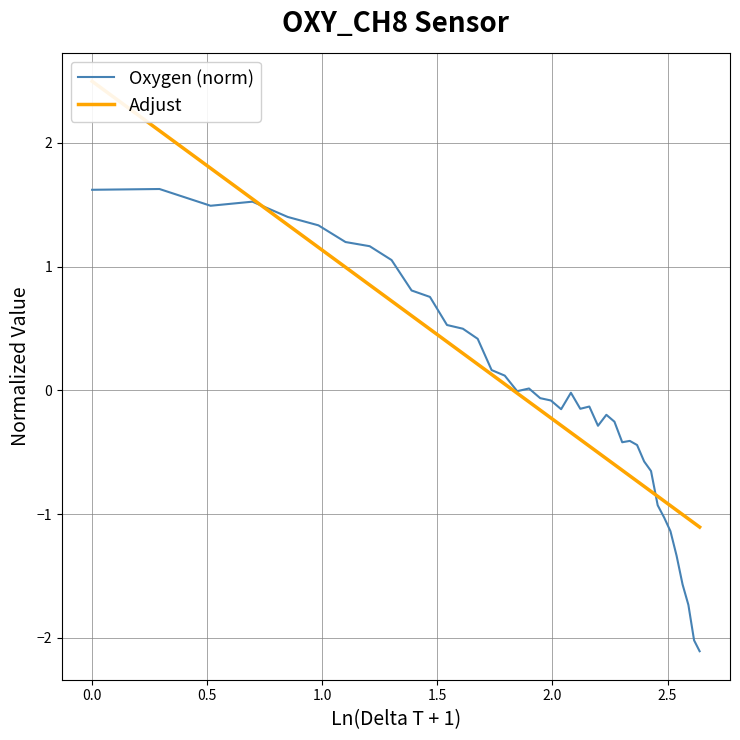

What is the lowest value of the Oxygen (norm) series?

-2.1